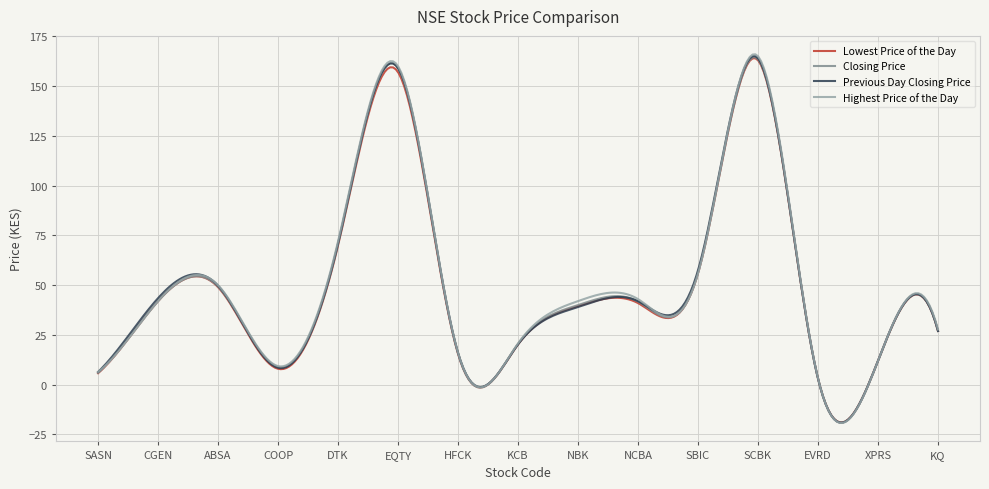

What is the lowest value of the Previous Day Closing Price series?

-19.1